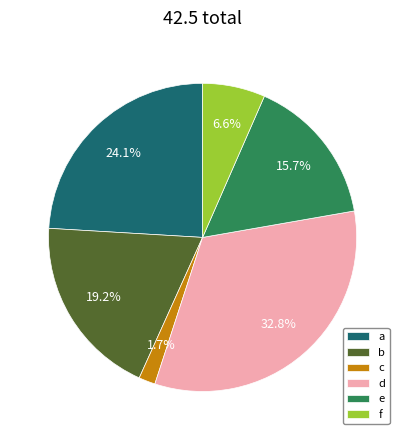

What percentage is the e slice, to the nearest percent?

16%